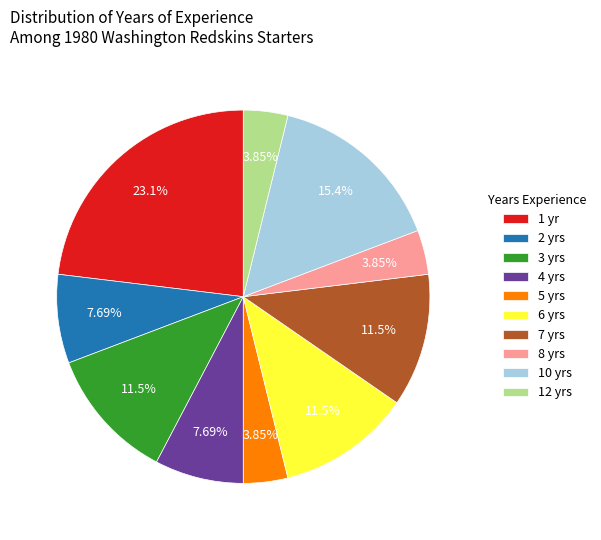

Which category has the biggest portion of the pie?

1 yr